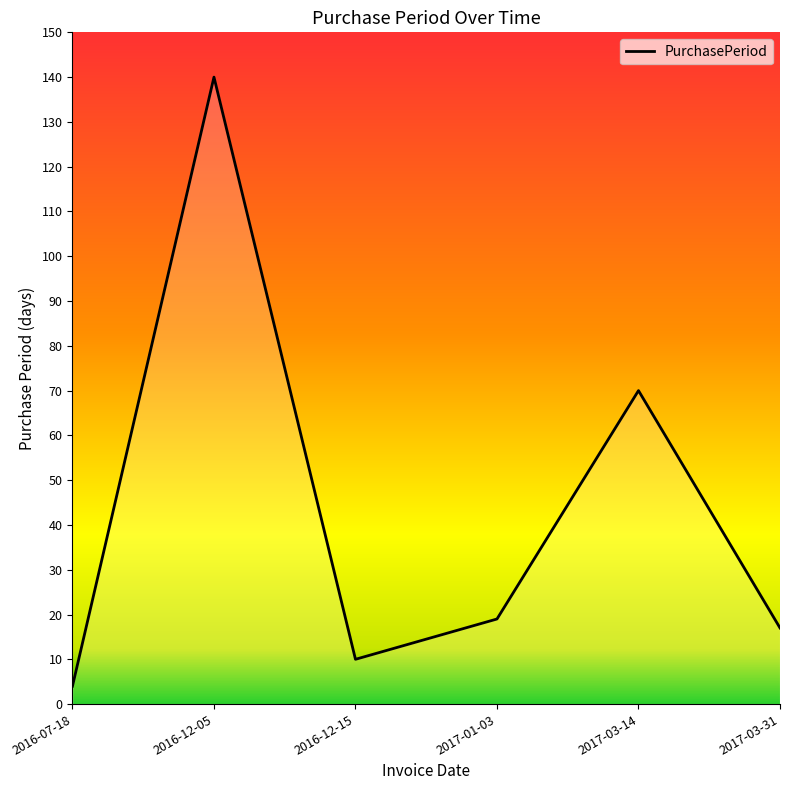

What is the smallest value displayed?

4